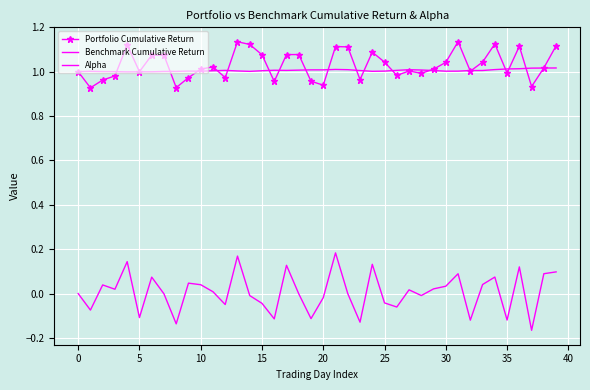

Which series has the largest range (max minus min)?

Alpha